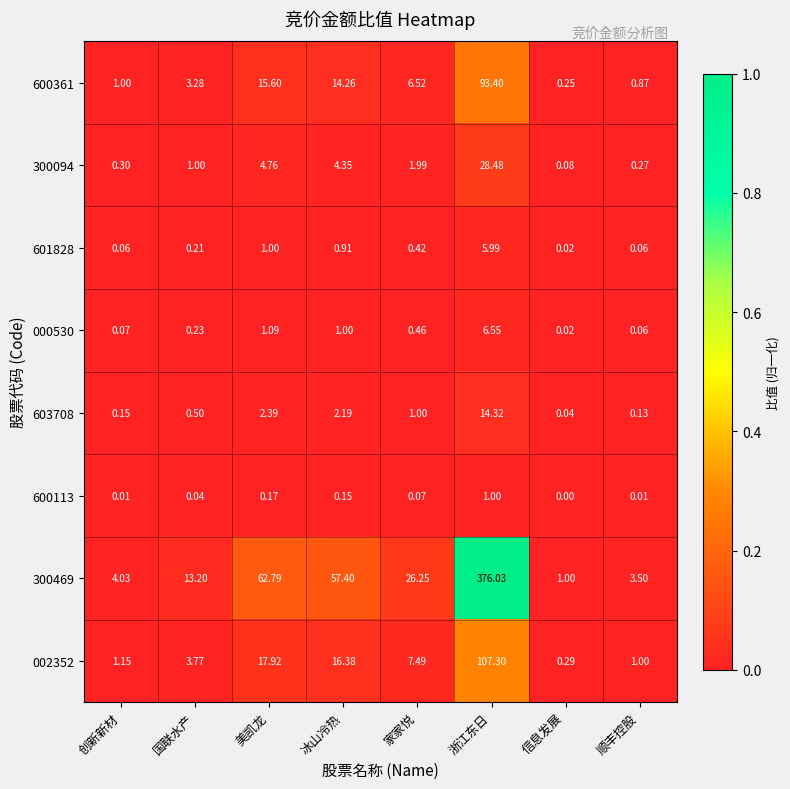

At which category is the sum across all series the highest?

浙江东日